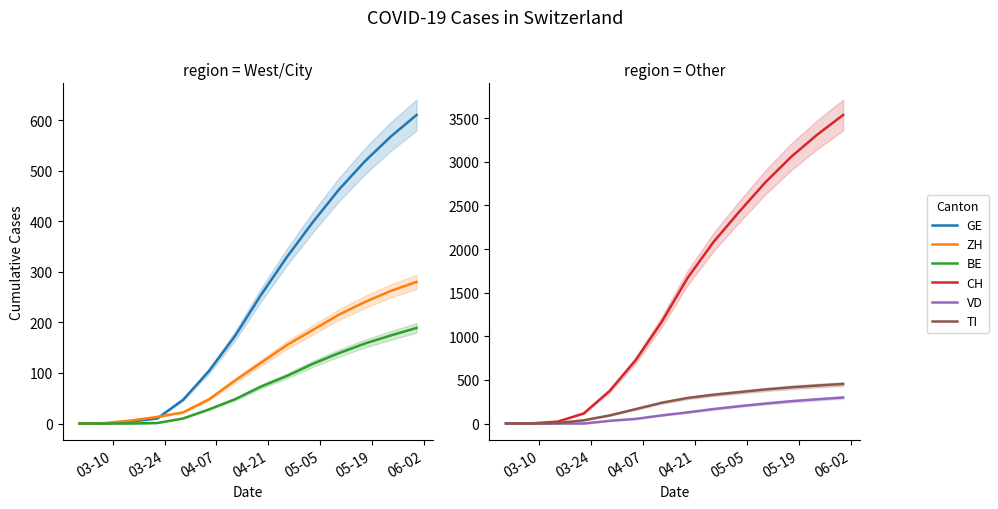

What is the value of the CH point at the 13th from the left?

3311